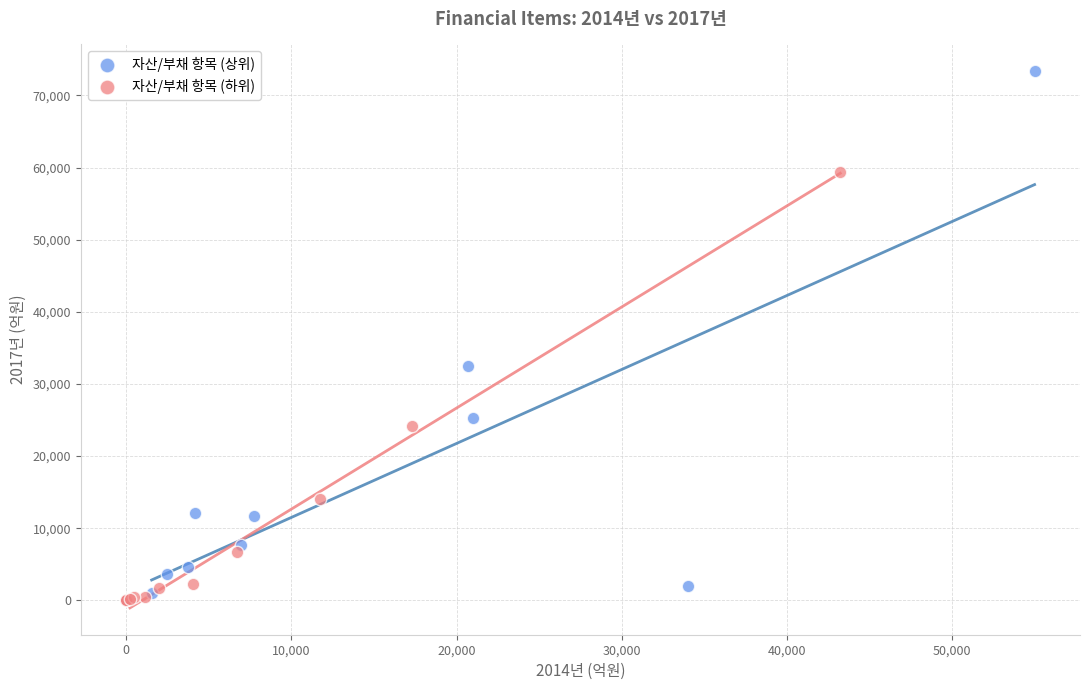

Which series reaches the maximum Y coordinate?

자산/부채 항목 (상위)